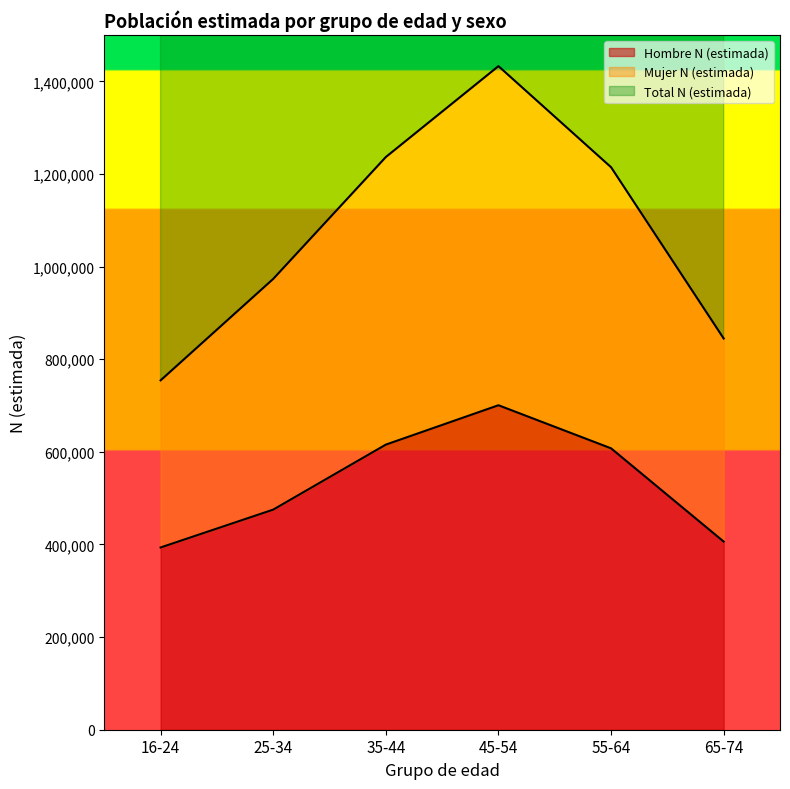

The value of Hombre N (estimada) at 55-64 is 910808. True or false?

False